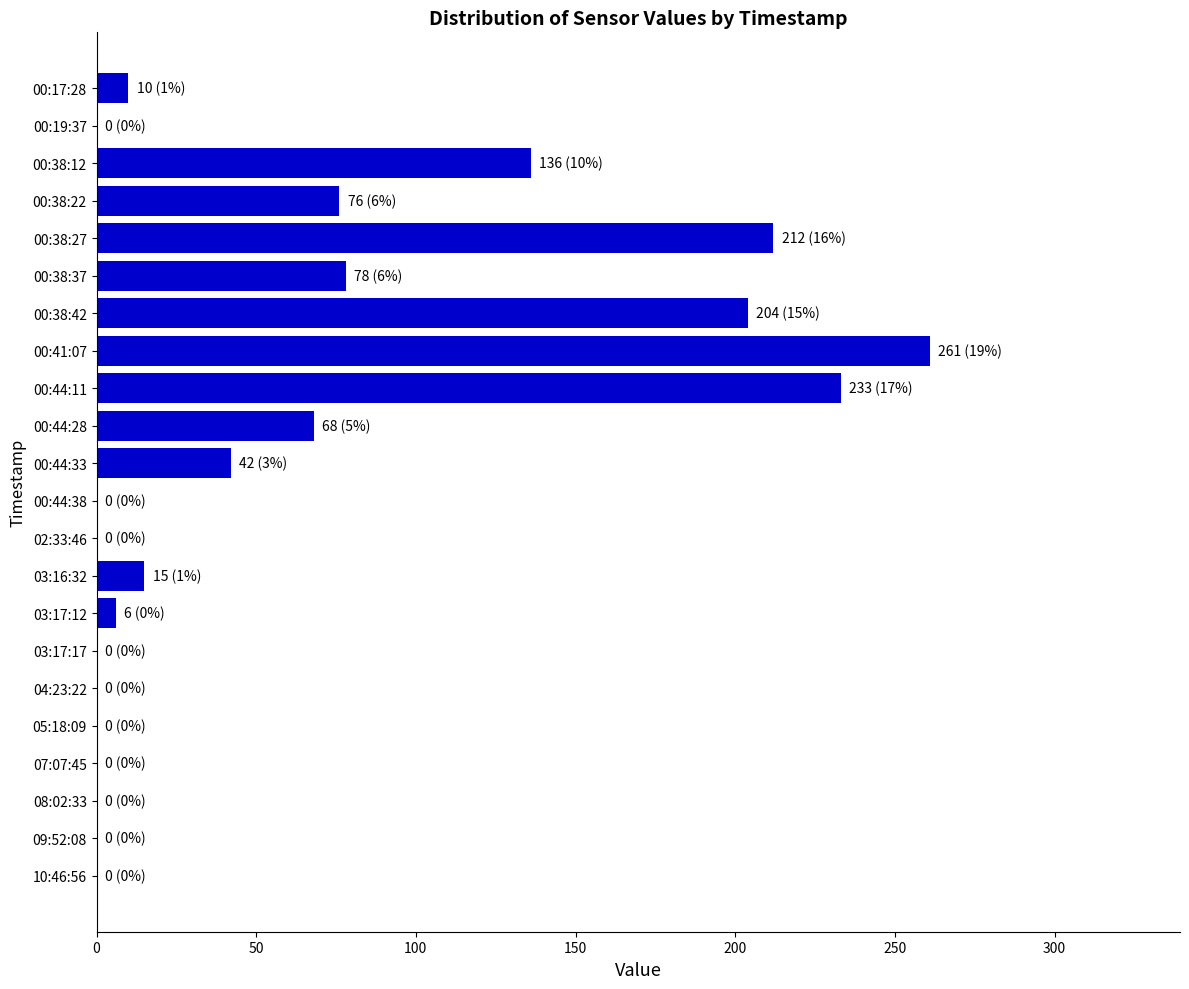

Reading top to bottom, list all the values displayed in this chart.

00:17:28=10	00:19:37=0	00:38:12=136	00:38:22=76	00:38:27=212	00:38:37=78	00:38:42=204	00:41:07=261	00:44:11=233	00:44:28=68	00:44:33=42	00:44:38=0	02:33:46=0	03:16:32=15	03:17:12=6	03:17:17=0	04:23:22=0	05:18:09=0	07:07:45=0	08:02:33=0	09:52:08=0	10:46:56=0